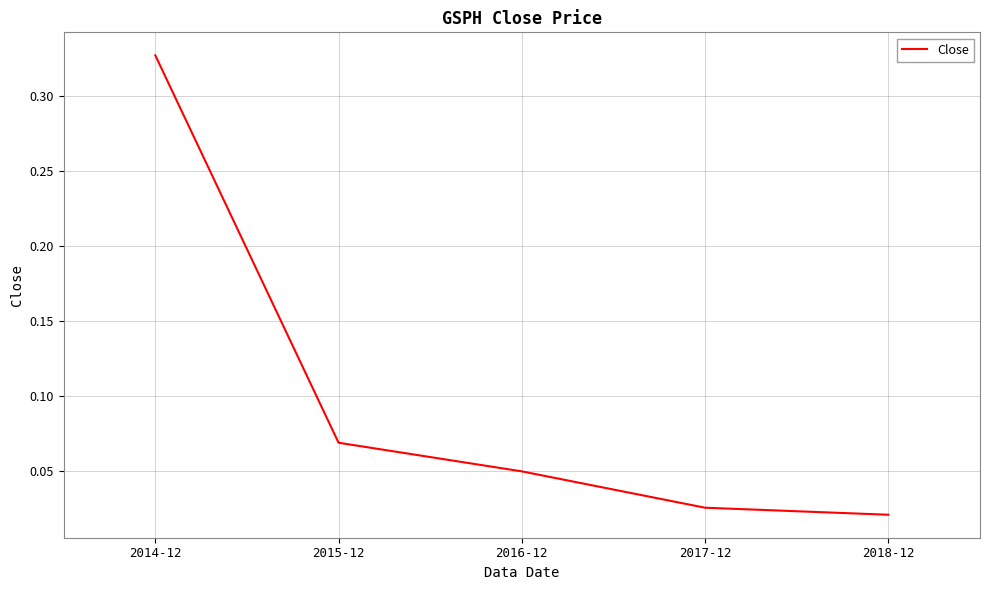

What position from the right is 2017-12?

2